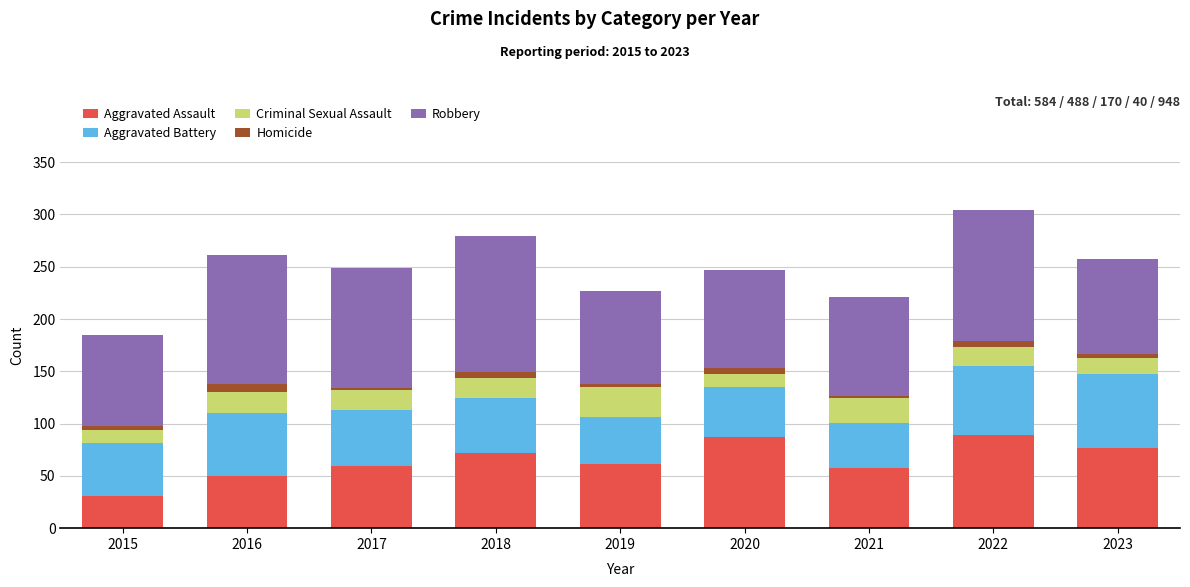

At which label does Aggravated Assault reach its minimum?

2015